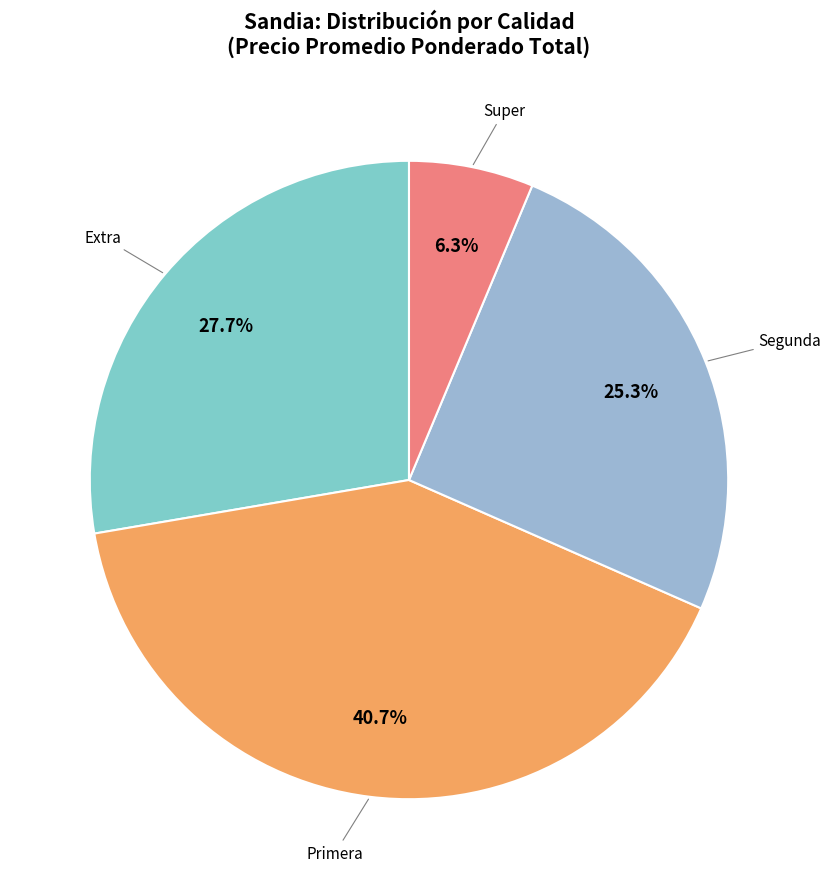

Count the number of slices in the pie.

4